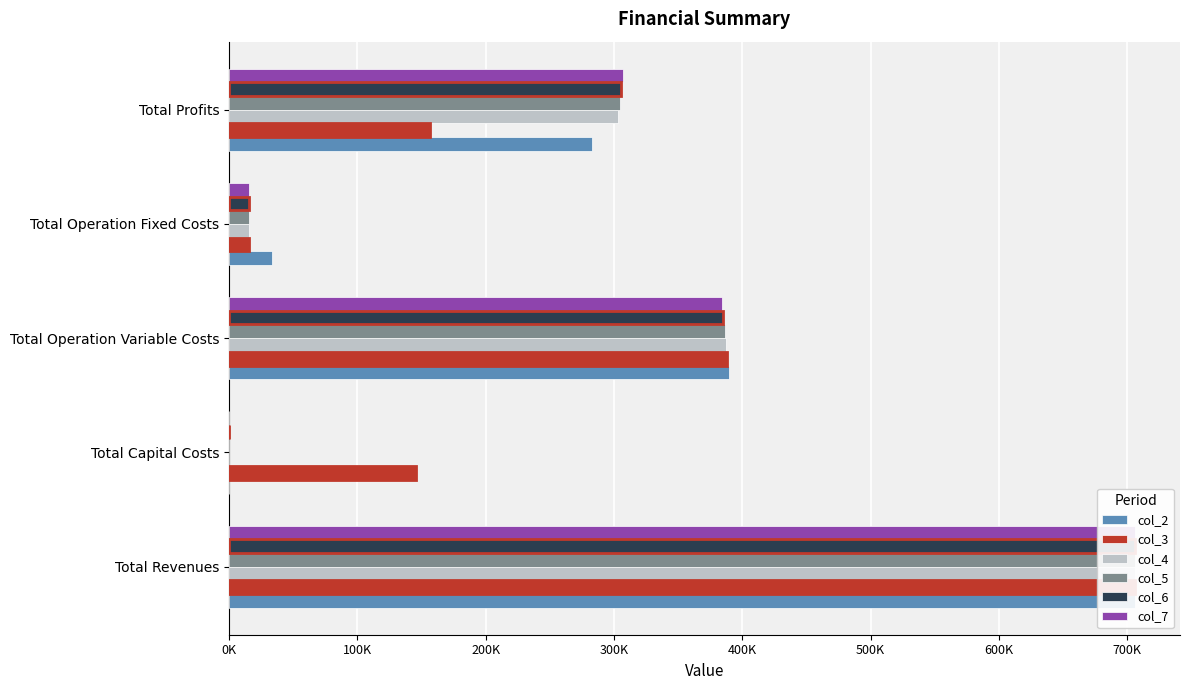

What is the difference between the maximum and minimum values in the col_7 series?

705994.4